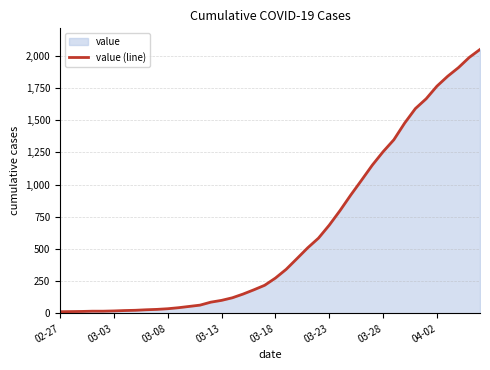

Reading left to right, extract all data points from this chart.

13	14	15	17	17	19	22	24	28	31	36	44	54	64	87	101	121	150	183	218	274	342	425	509	584	685	798	919	1034	1151	1255	1348	1477	1590	1666	1764	1841	1908	1987	2049